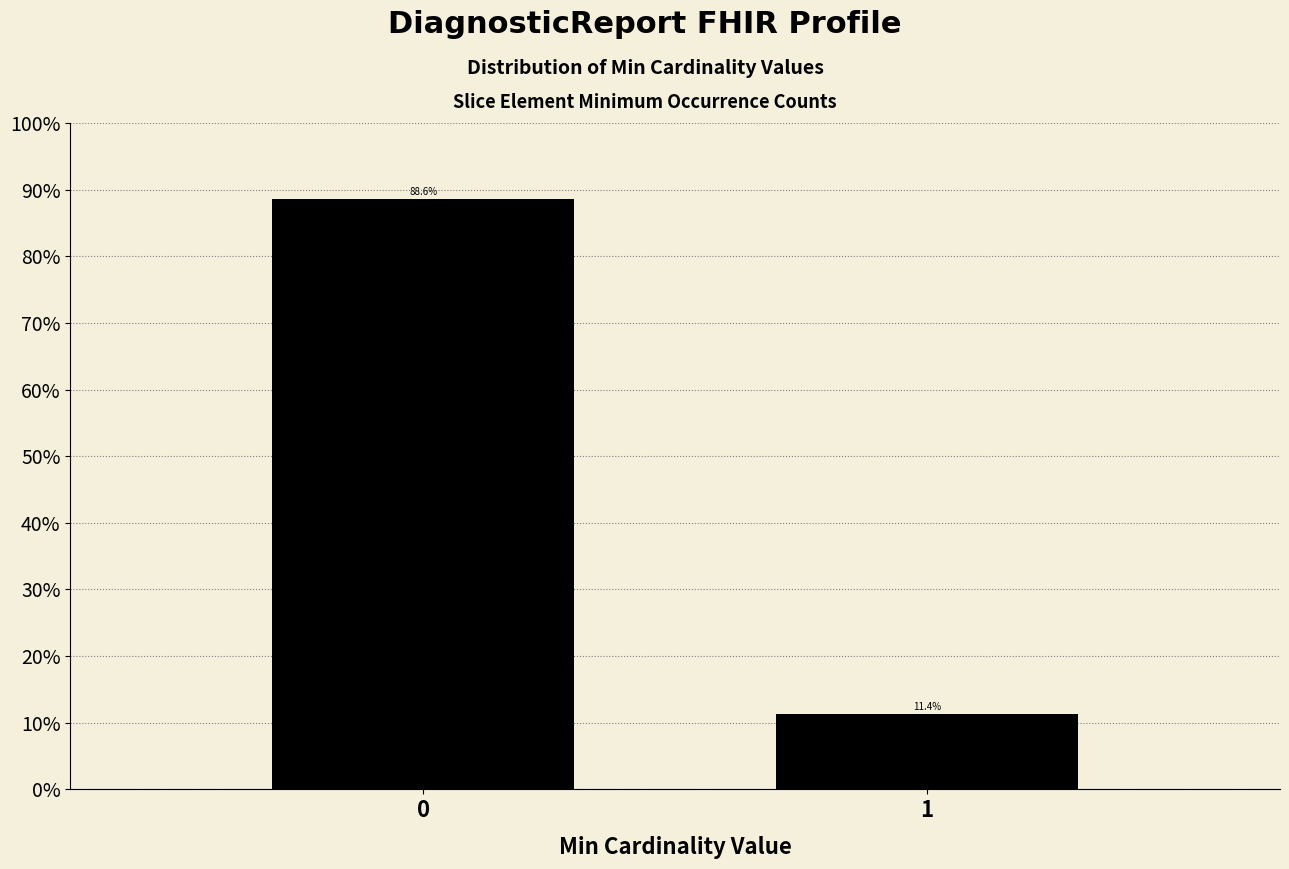

Reading left to right, what are all the values shown in this chart?

0=88.6	1=11.4